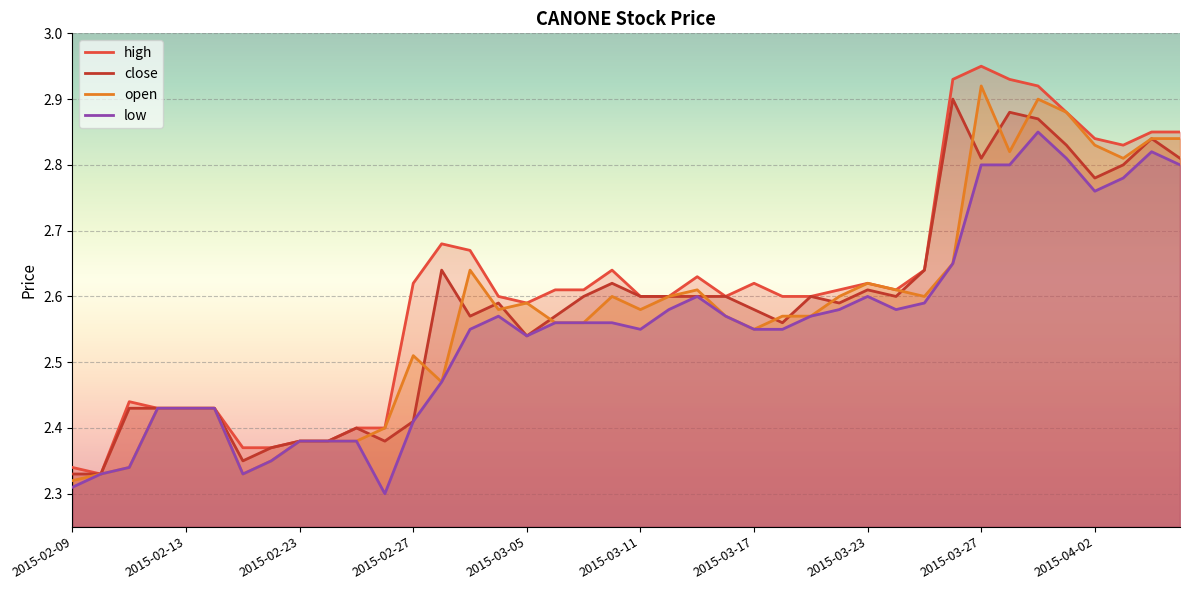

Which series has the widest spread of values?

high